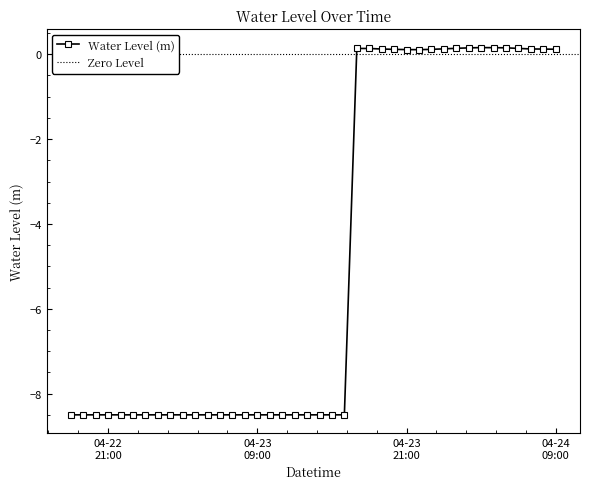

What is the sum of the values at 2024-04-23 19:00:00 and 2024-04-24 01:00:00?

0.3